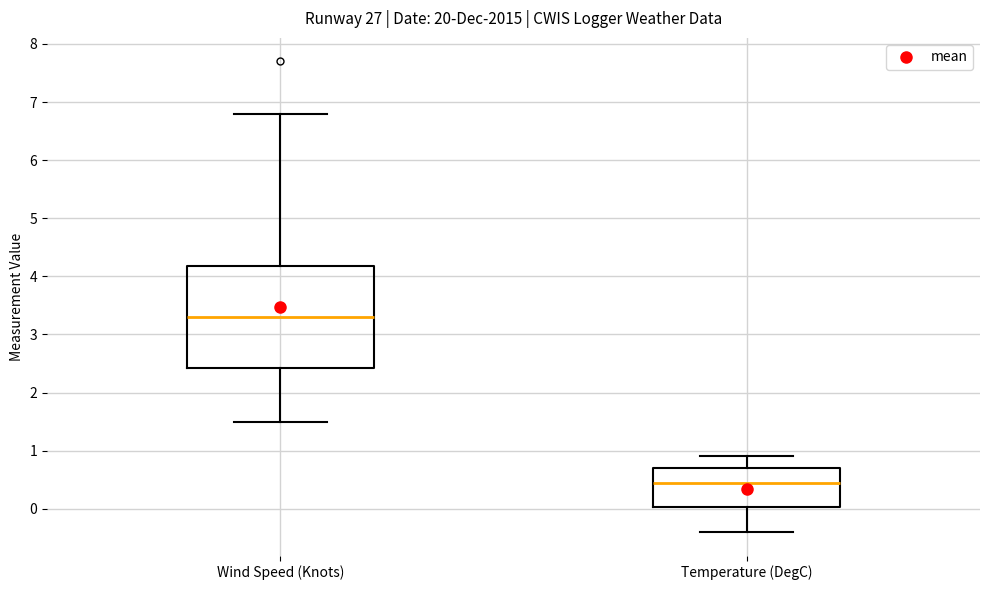

Which box is the tallest, from its lower edge to its upper edge?

Wind Speed (Knots)